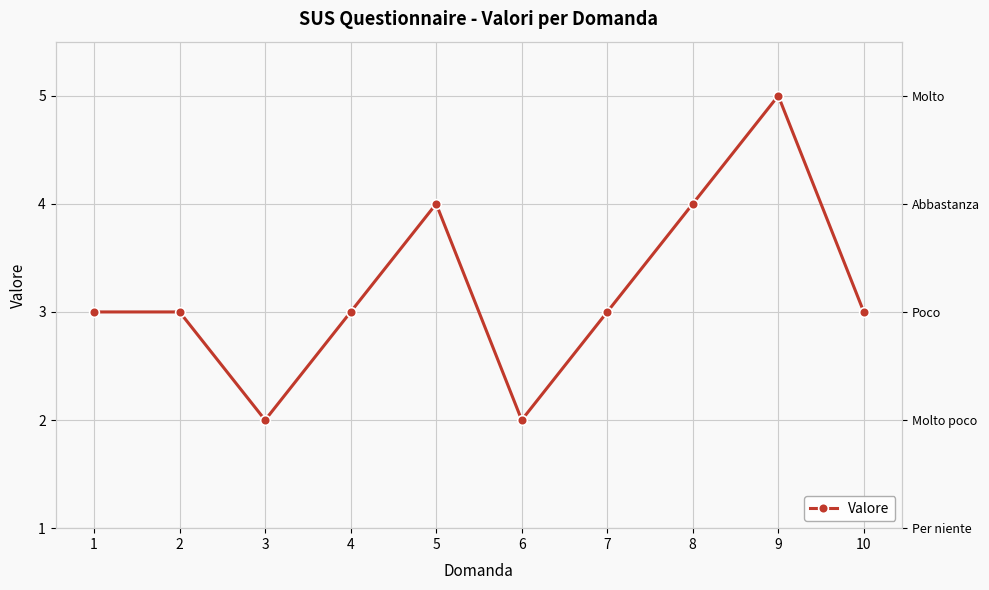

Where is the data nearest to the value 3?

1